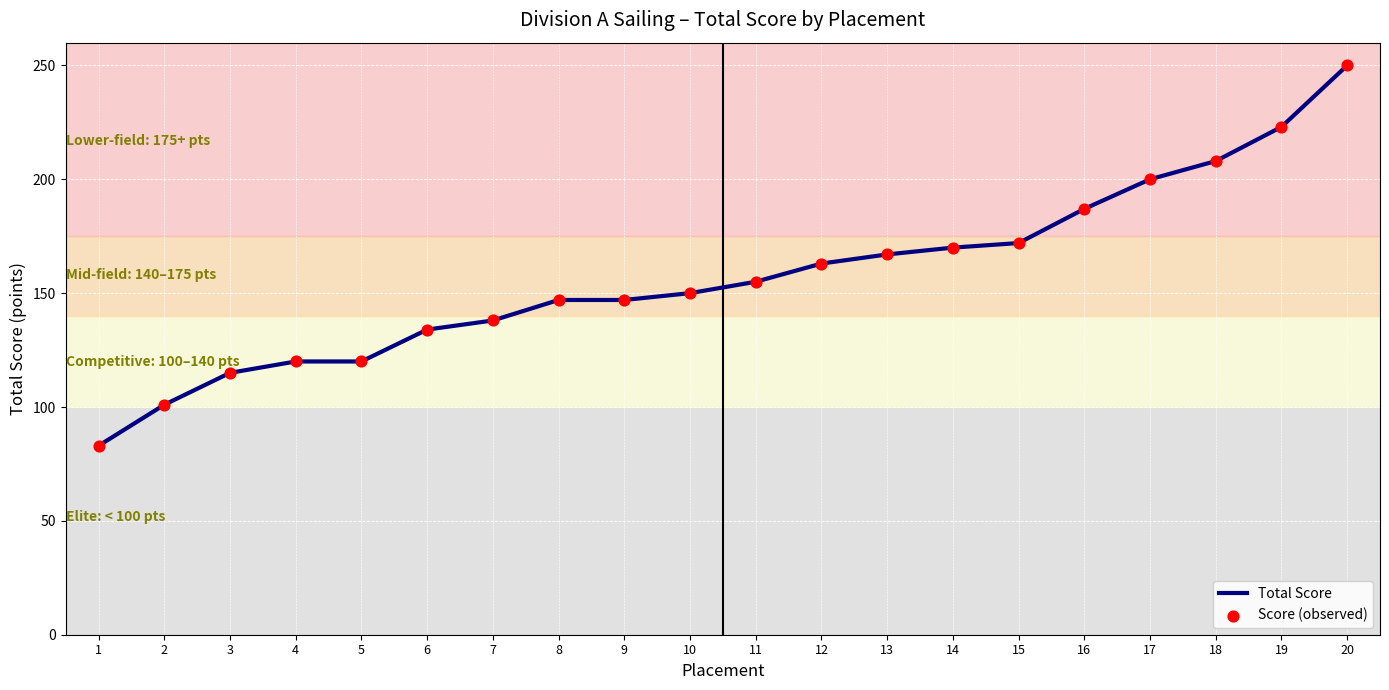

What value does the data have at 19?

223